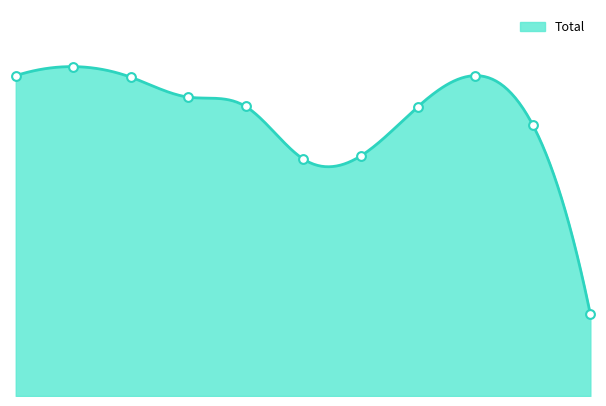

What is the change in value from 2016 to 2019?

-371